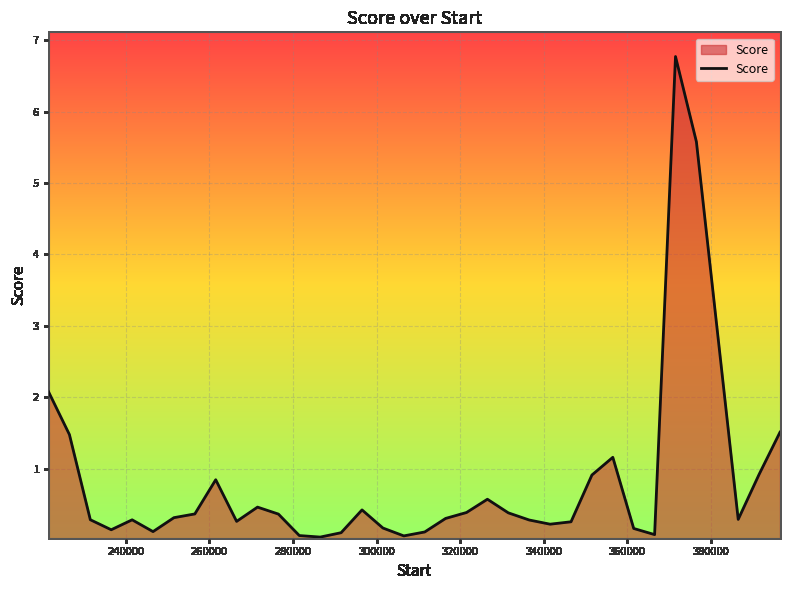

What is the difference between the maximum and minimum values?

6.7